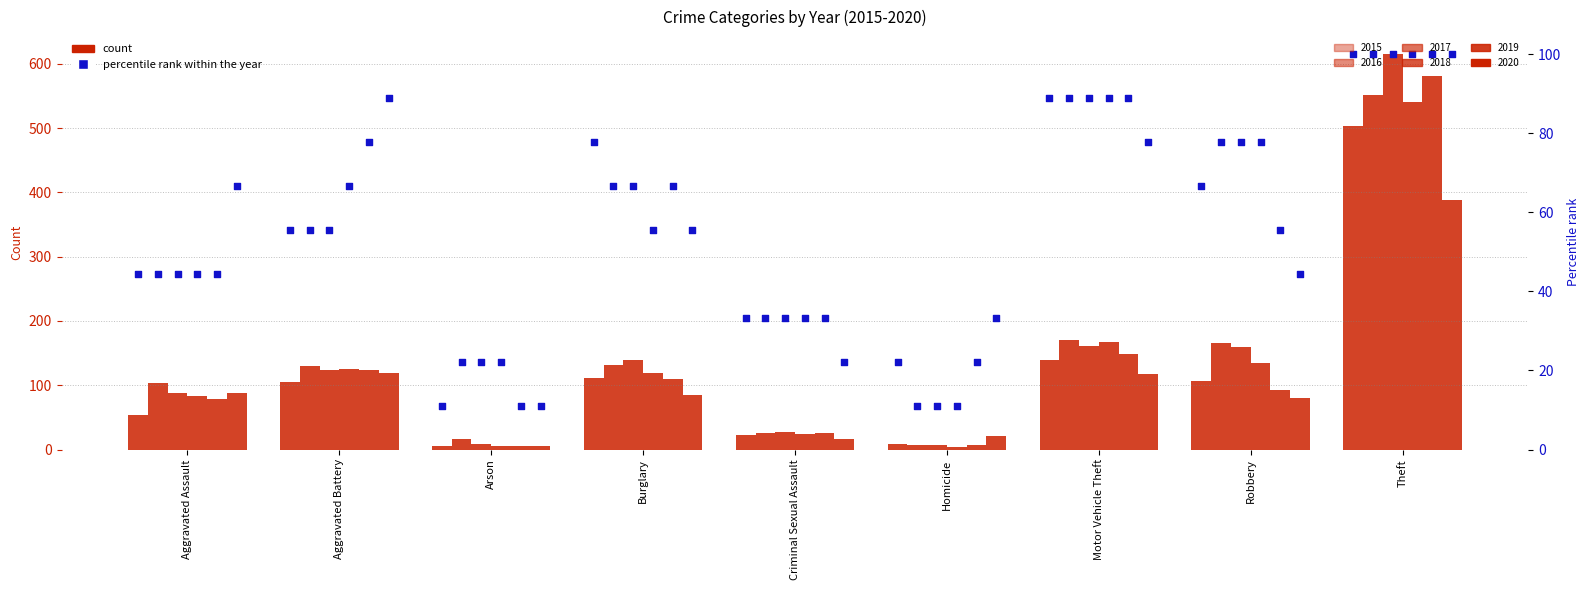

What is the ratio of the value at Burglary to the value at Criminal Sexual Assault?

2.3